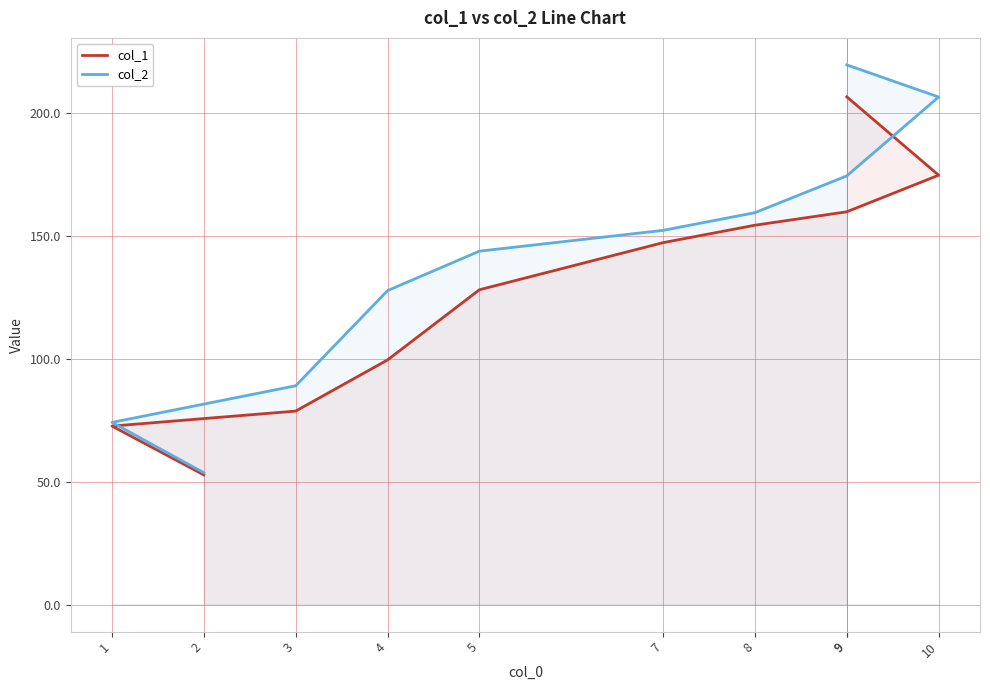

What are all the series names shown in the legend?

col_1, col_2